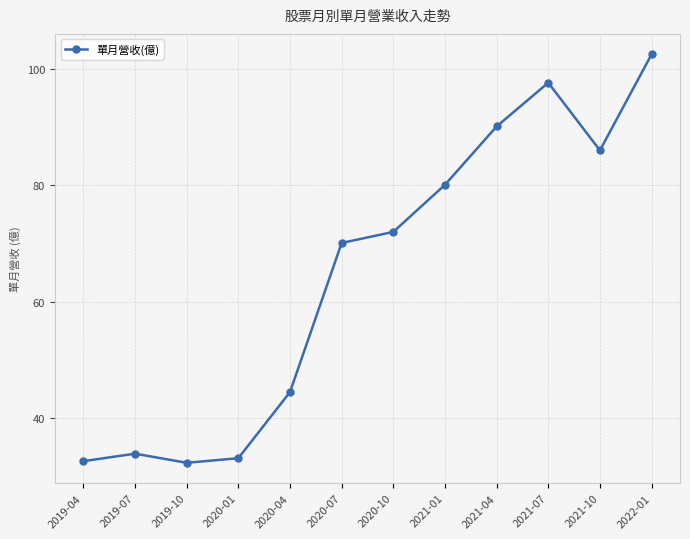

What is the value of the 5th point from the left?

44.4